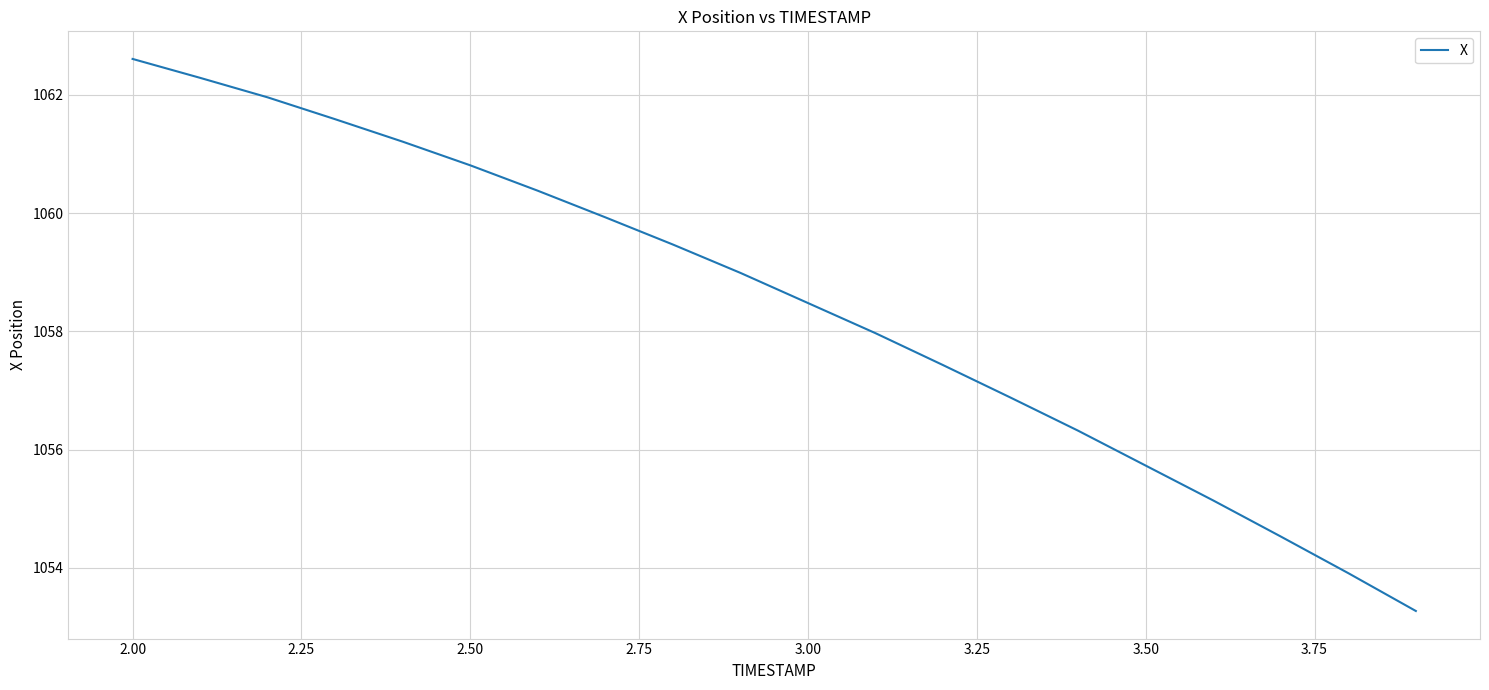

What is the difference between the maximum and minimum values?

9.3